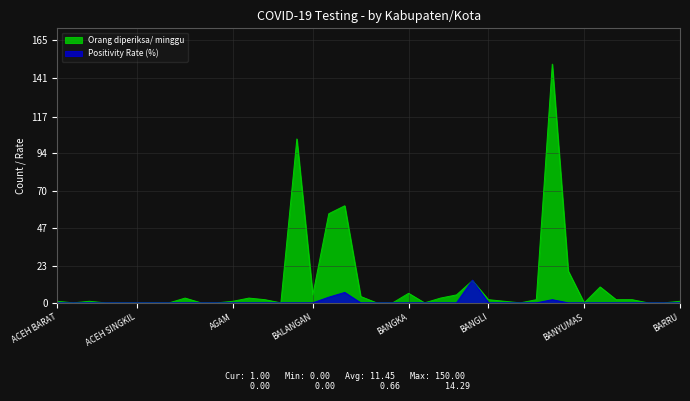

At which category is the sum across all series the highest?

BANTUL